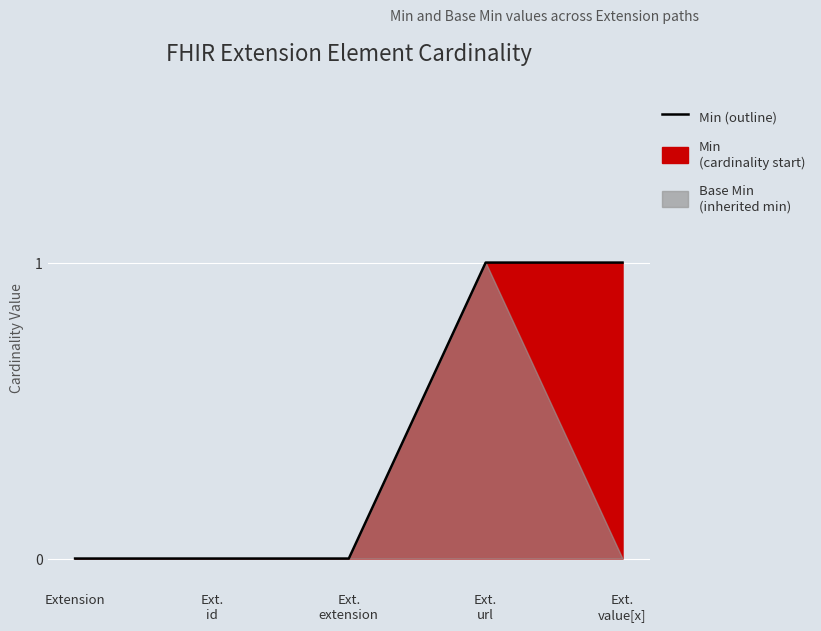

True or false: there are more than 1 points higher than both neighbors.

False